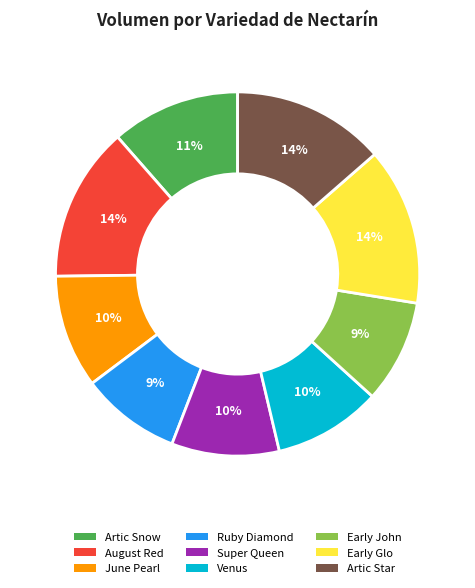

What is the ratio of the value at Ruby Diamond to the value at Early John?

1.0